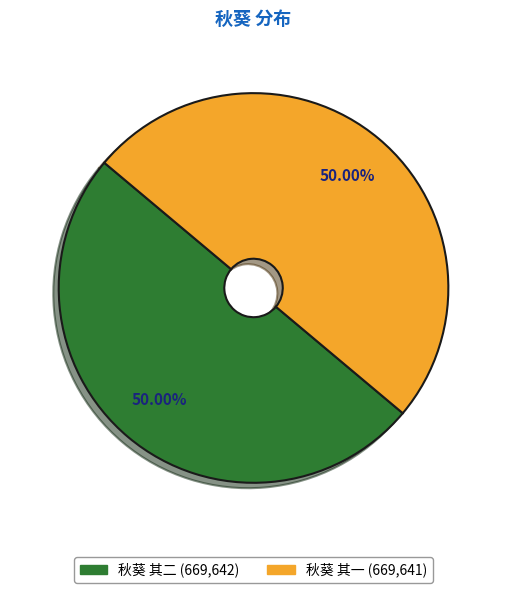

To the nearest percent, what portion does 秋葵 其一 represent?

50%